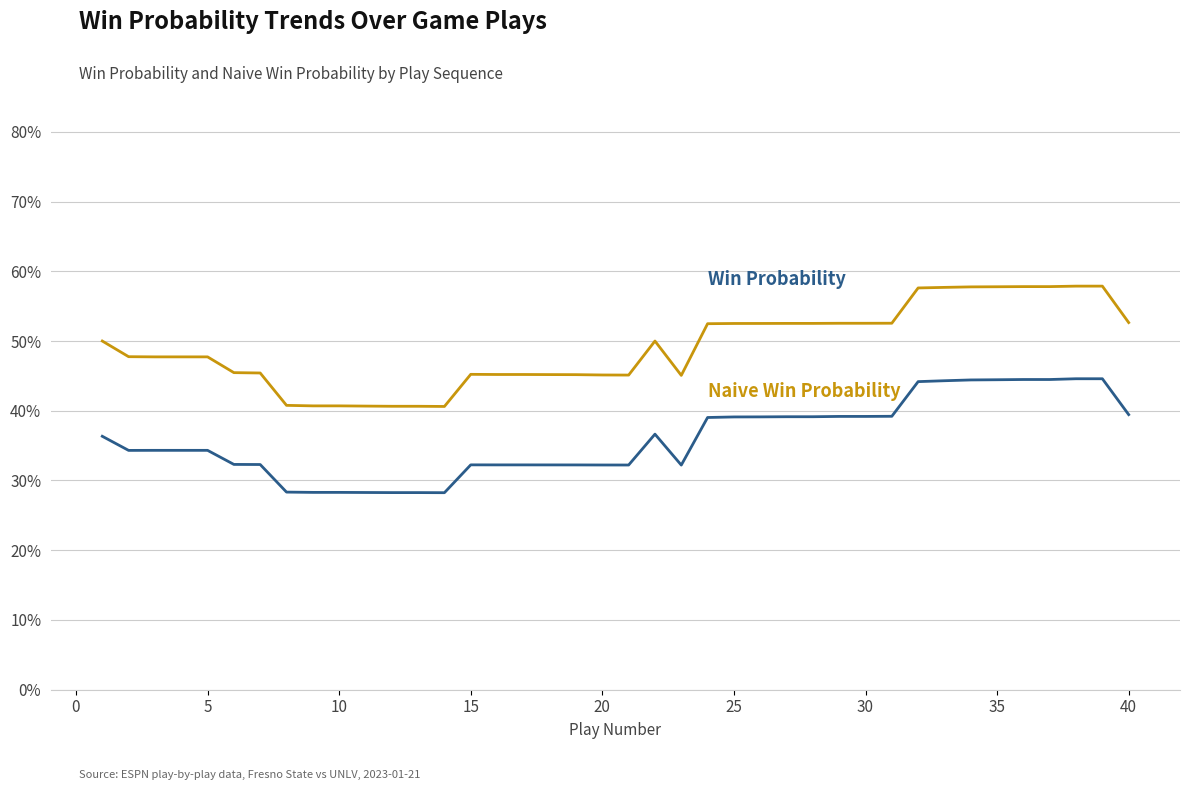

Is it true that Naive Win Probability equals 0.5 at 15?

True